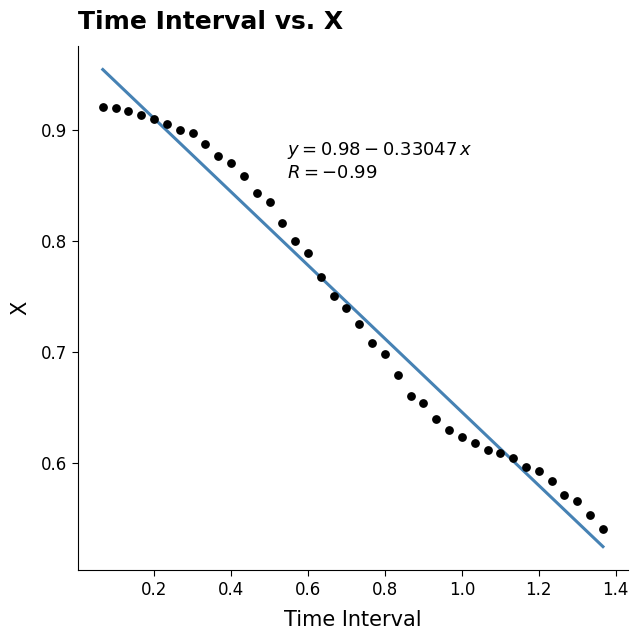

What is the range of Y values (max minus min)?

0.4